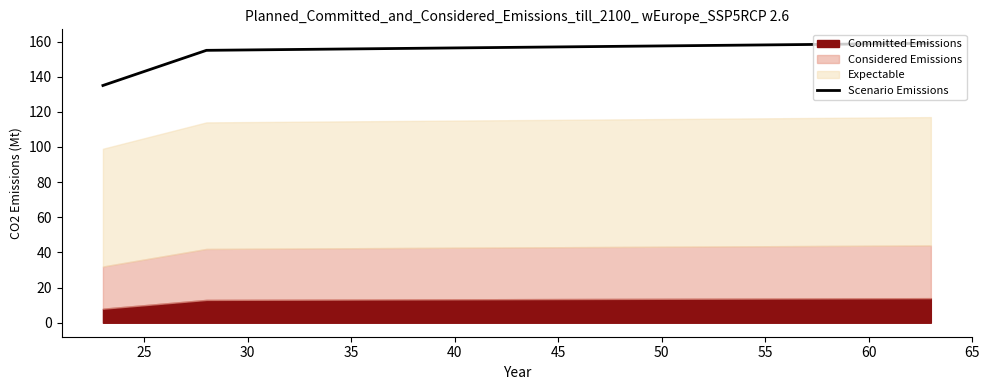

What is the maximum value for Scenario Emissions?

159